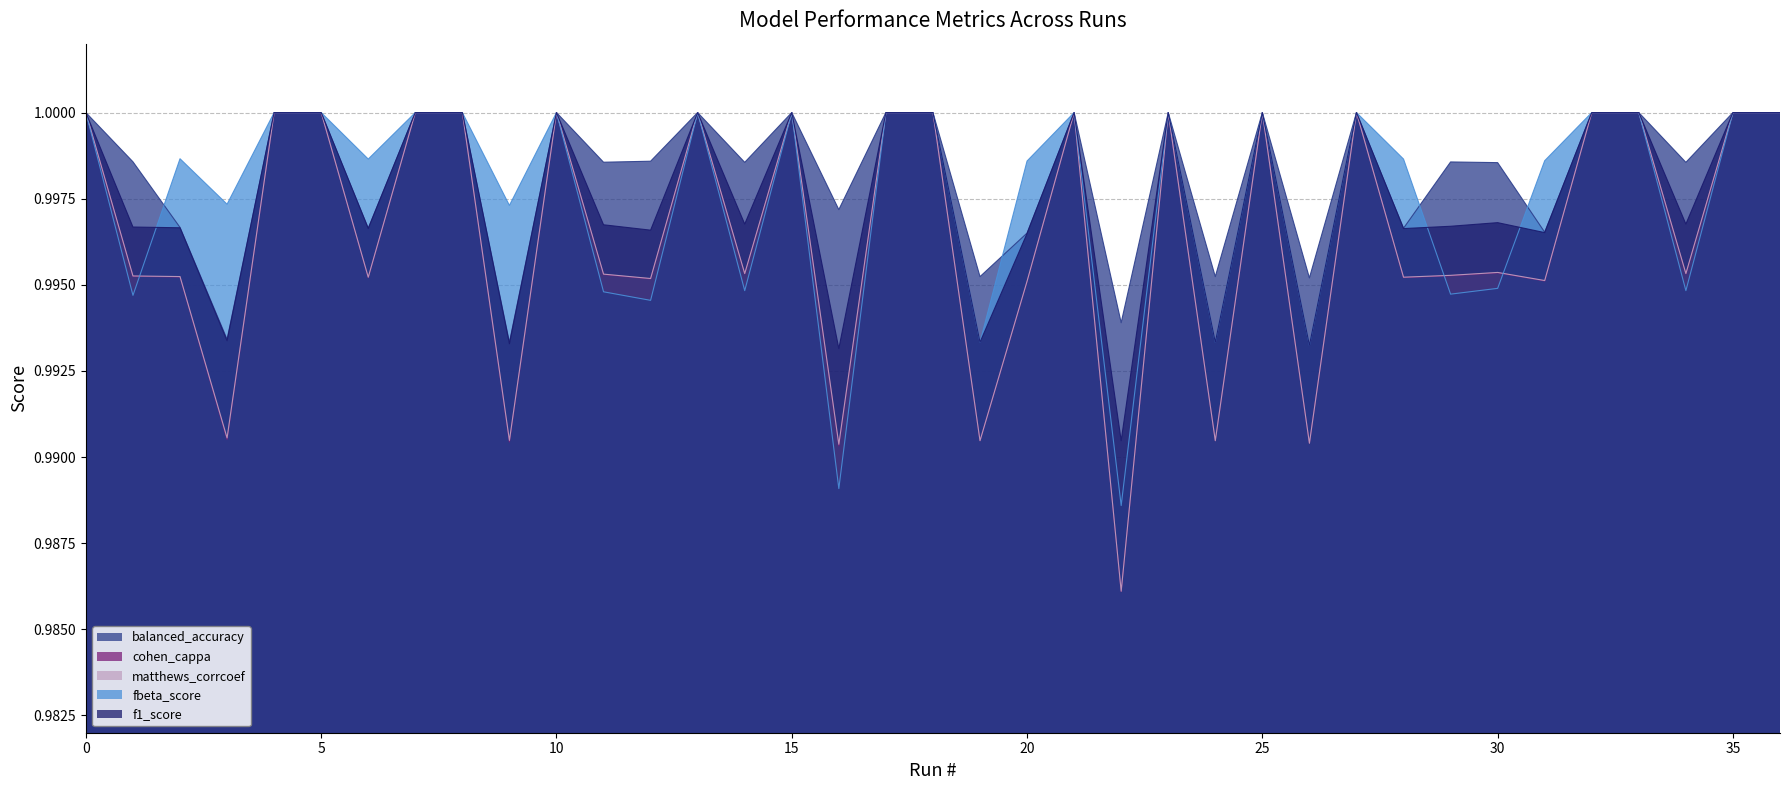

Rank the categories by balanced_accuracy value from highest to lowest.

0, 4, 5, 7, 8, 10, 13, 15, 17, 18, 21, 23, 25, 27, 32, 33, 35, 36, 12, 1, 29, 11, 14, 34, 30, 16, 2, 6, 28, 31, 20, 19, 24, 26, 22, 3, 9